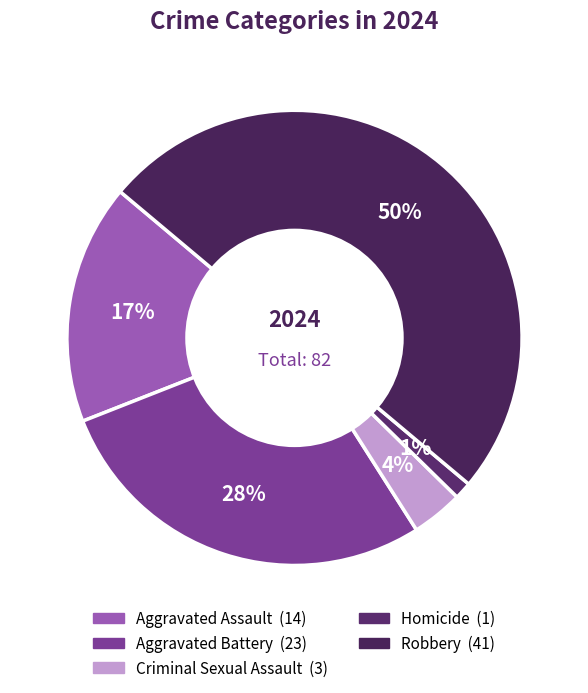

Which slice is the largest?

Robbery